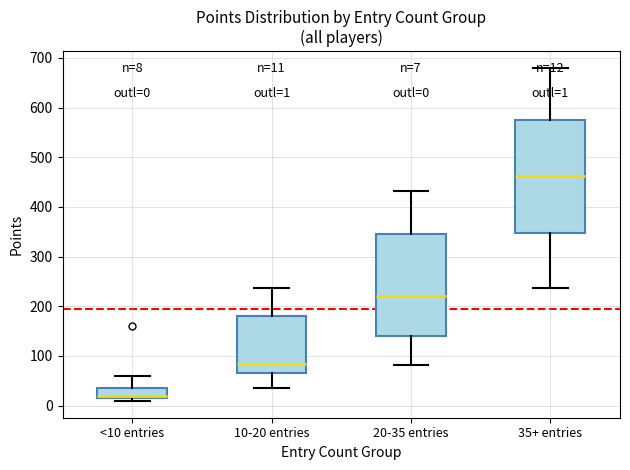

Which box's median line is the highest?

35+ entries